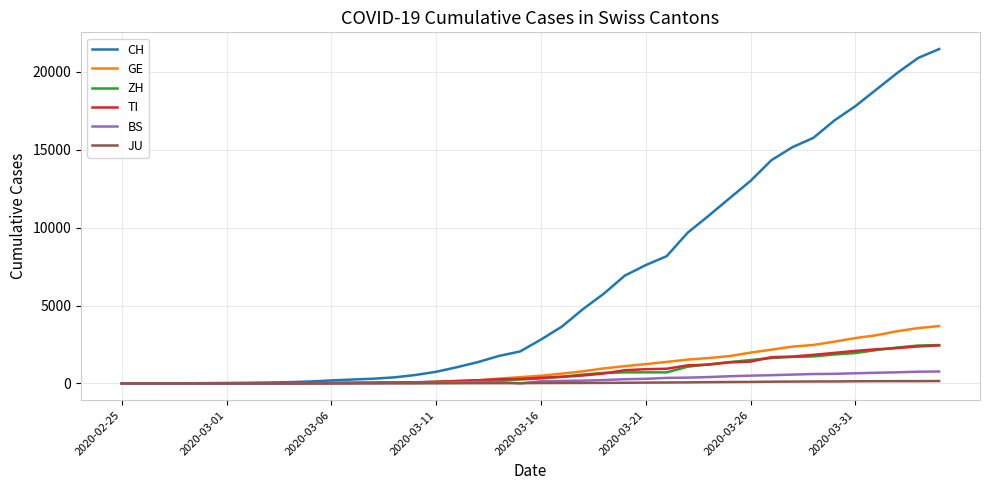

What is the maximum value shown in the chart?

21470